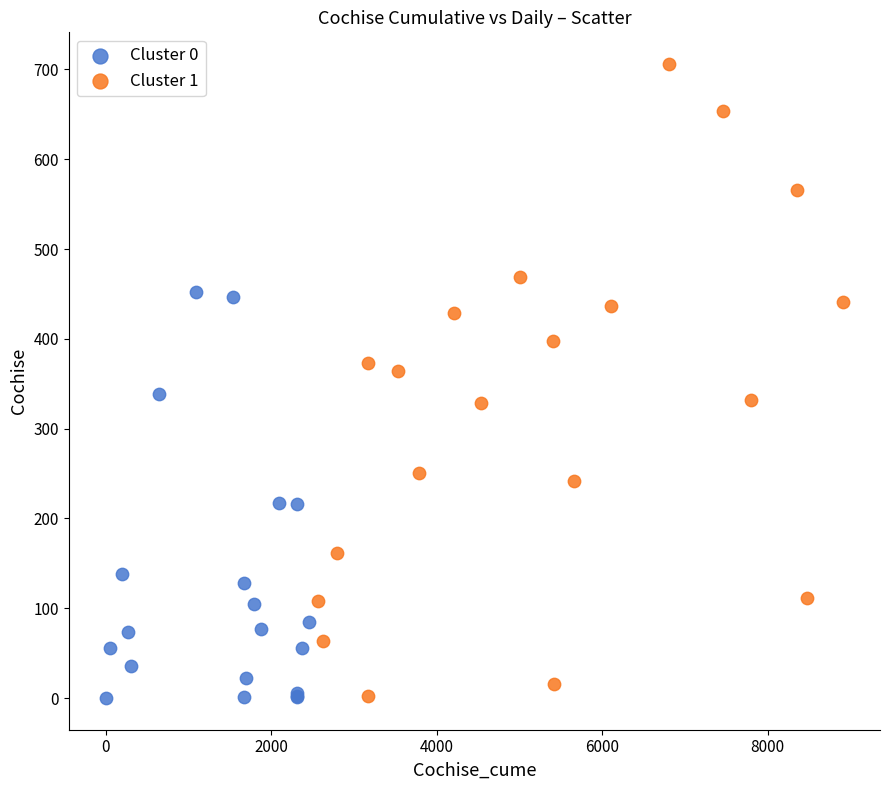

Which series contains the highest Y value?

Cluster 1